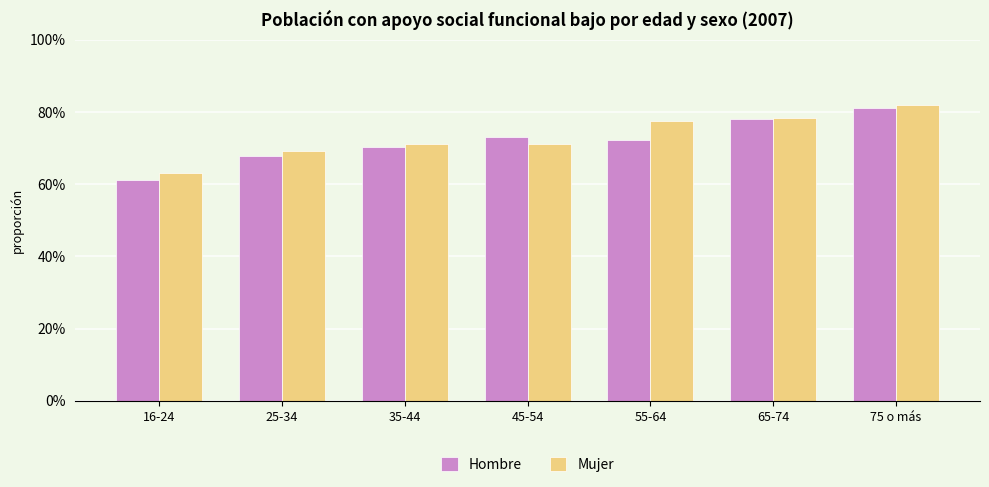

At how many categories does at least one series exceed 0?

7